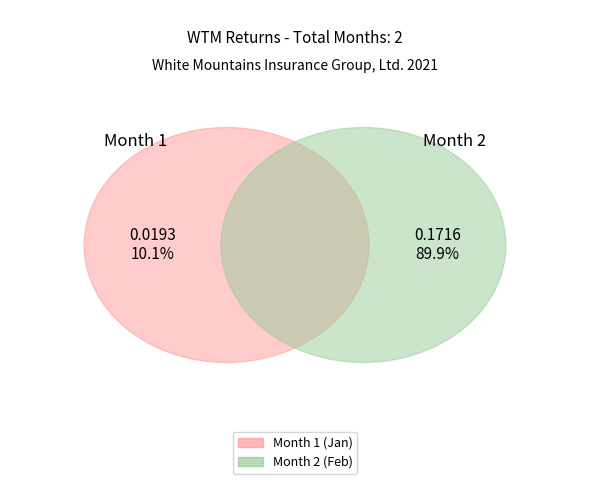

Between 2 and 1, which is larger?

2